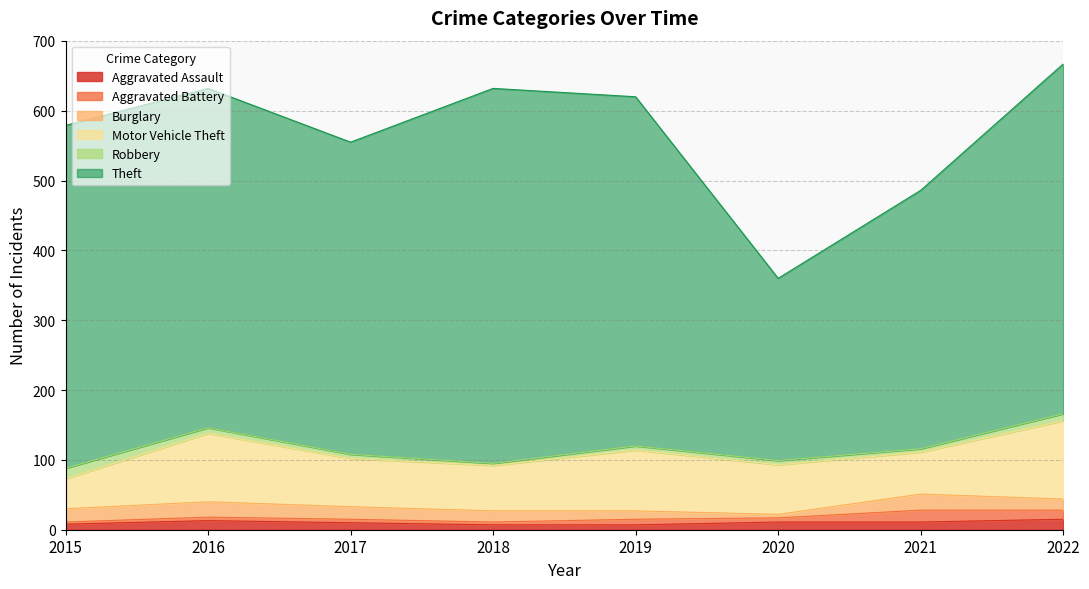

What is the sum of all Burglary values?

131